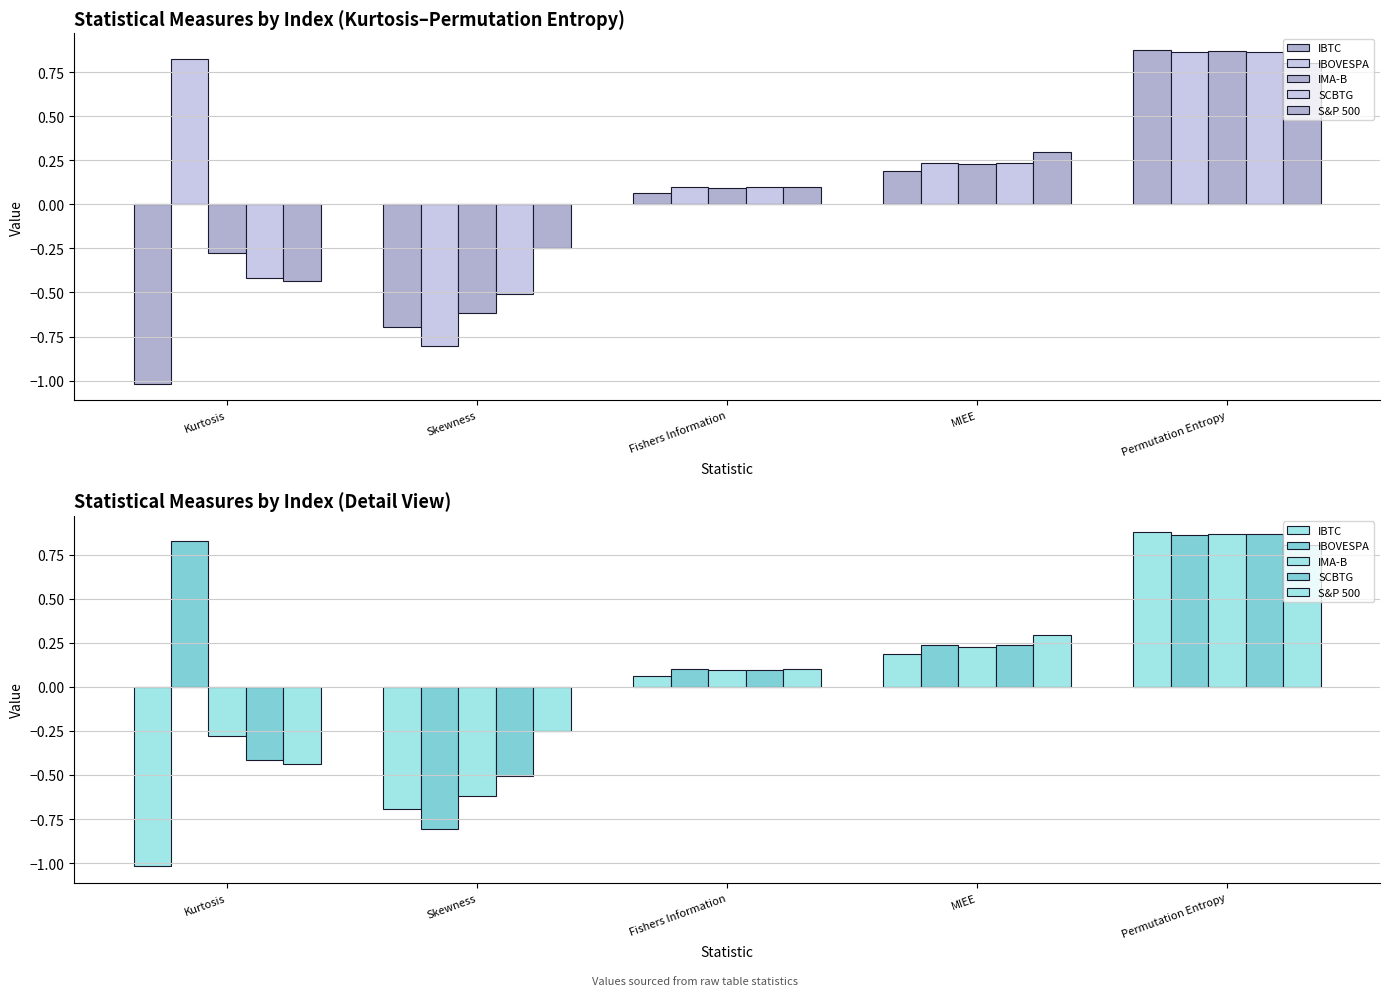

Reading left to right, what are all the values shown in this chart?

IBTC: -1.0	-0.7	0.1	0.2	0.9
IBOVESPA: 0.8	-0.8	0.1	0.2	0.9
IMA-B: -0.3	-0.6	0.1	0.2	0.9
SCBTG: -0.4	-0.5	0.1	0.2	0.9
S&P 500: -0.4	-0.2	0.1	0.3	0.8